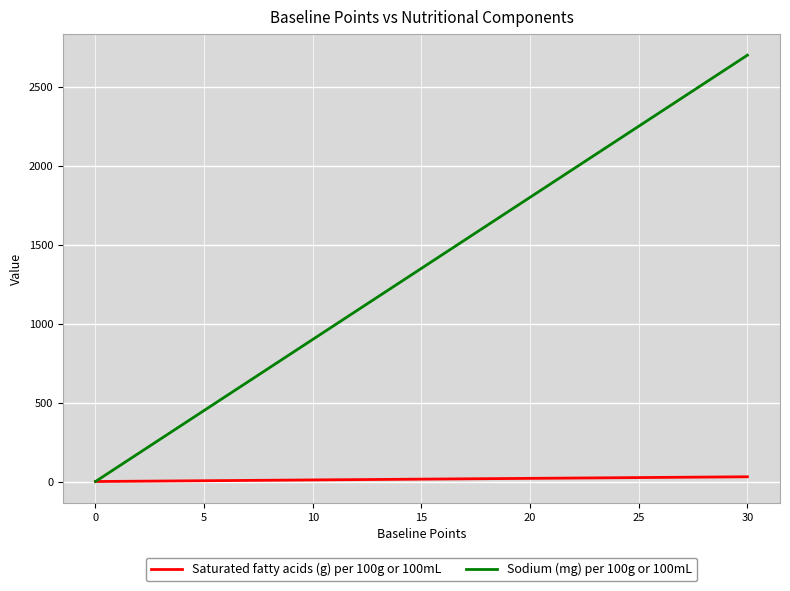

Rank the series by their average value, from highest to lowest.

Sodium (mg) per 100g or 100mL, Saturated fatty acids (g) per 100g or 100mL